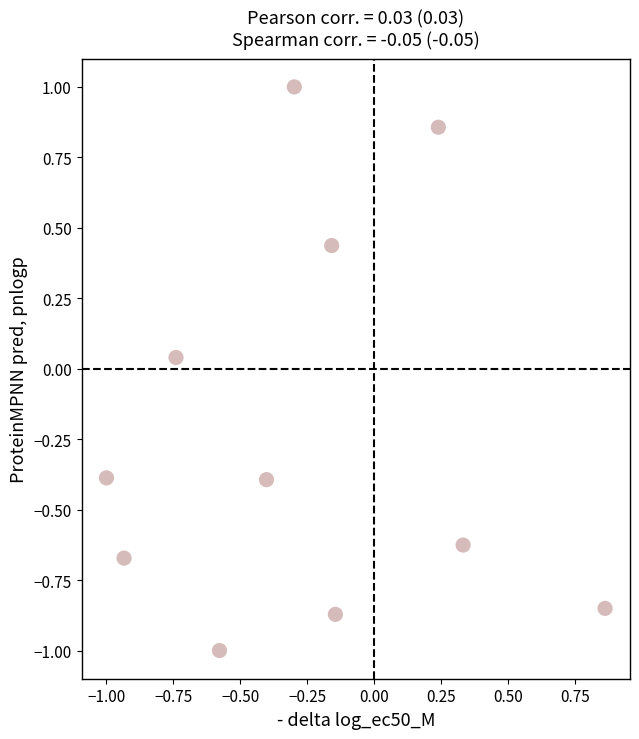

What is the range of X values (max minus min)?

1.9